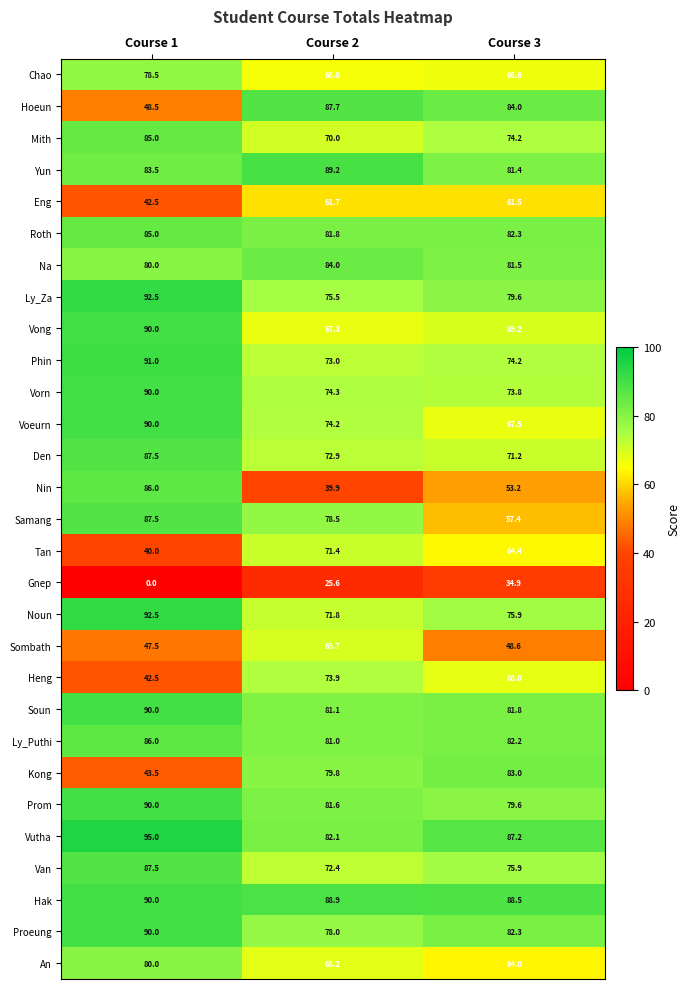

Is it true that Phin equals 73.0 at Course 2?

True